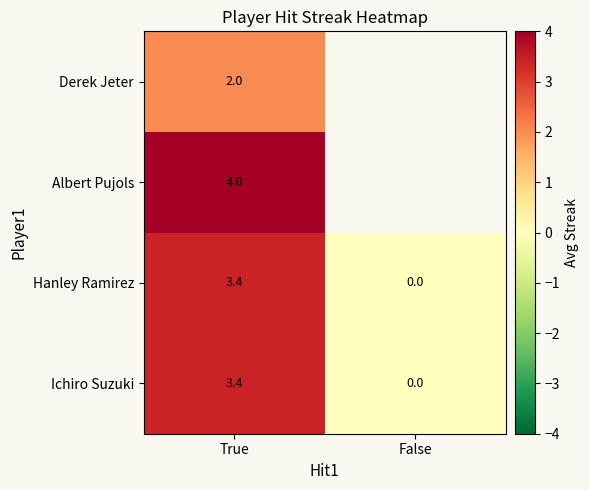

Which category has the highest value in the Hanley Ramirez series?

True